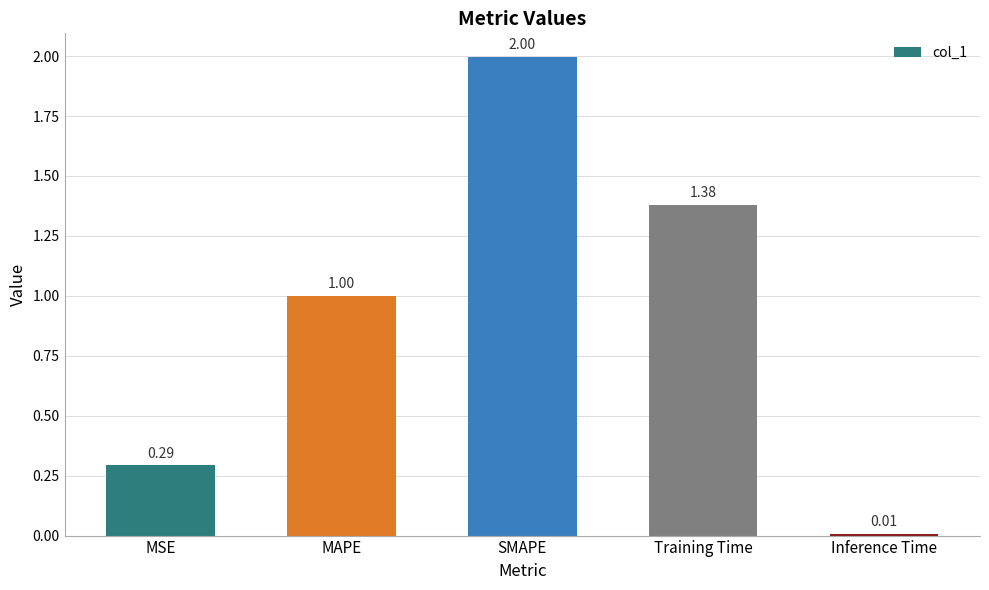

List the labels in order of value, smallest first.

Inference Time, MSE, MAPE, Training Time, SMAPE